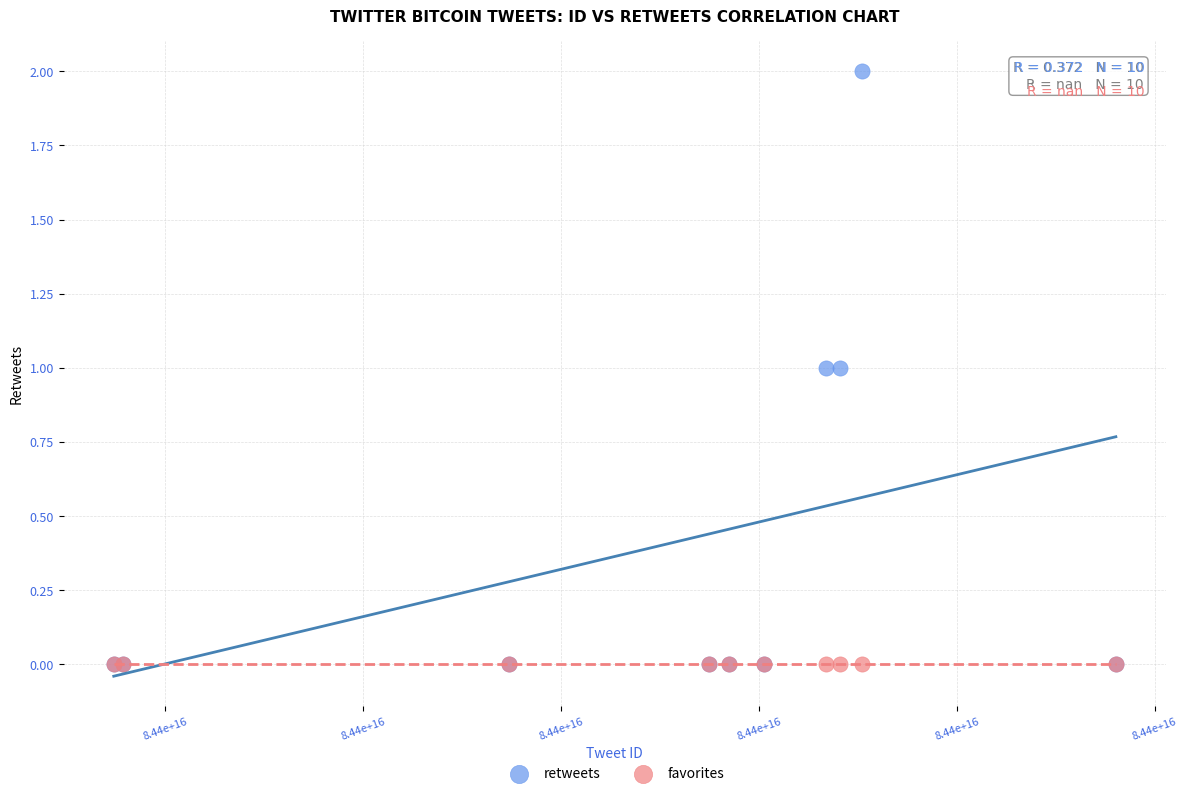

Which series contains the highest Y value?

retweets